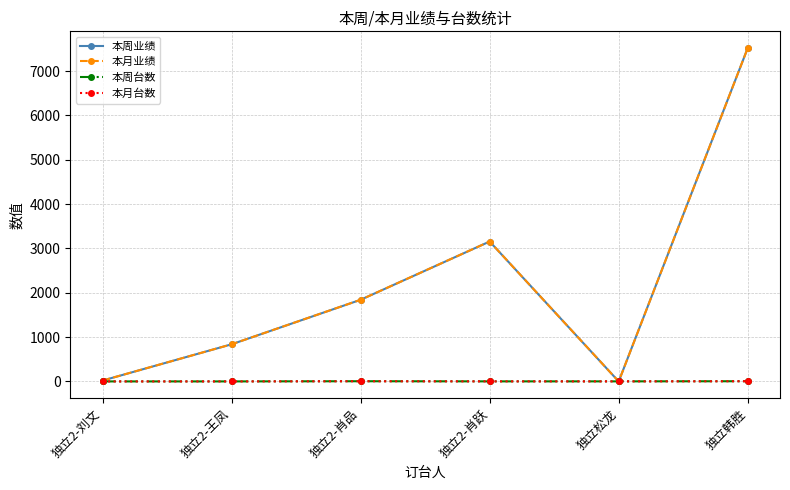

How many lines are shown in the chart?

4